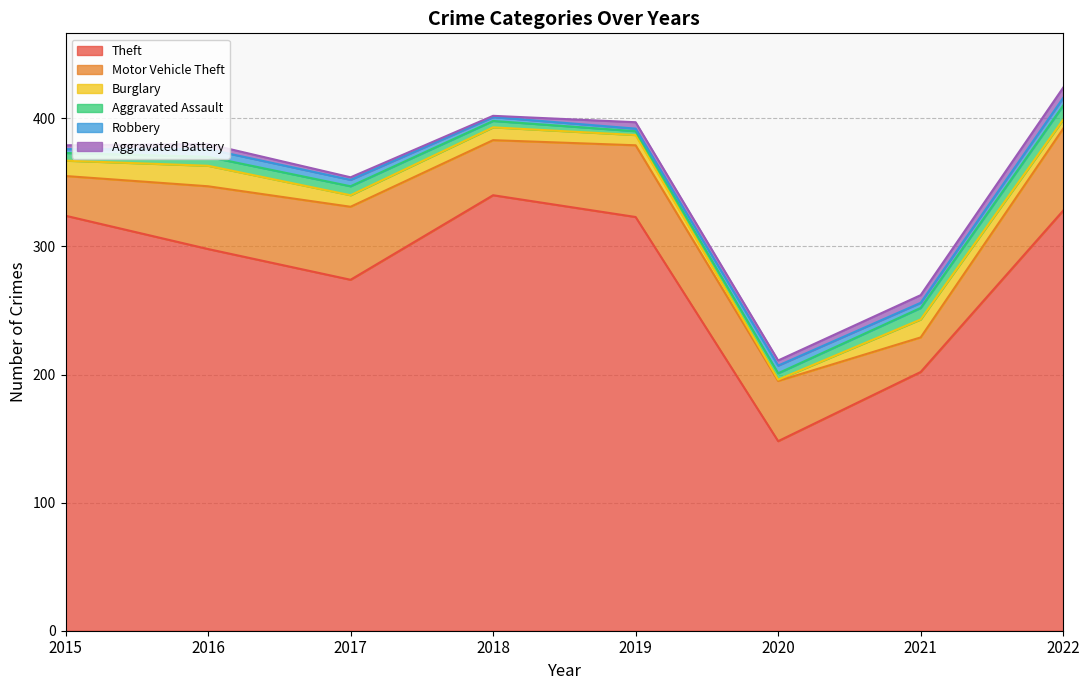

Rank the series at 2020 from lowest to highest value.

Burglary, Aggravated Battery, Aggravated Assault, Robbery, Motor Vehicle Theft, Theft